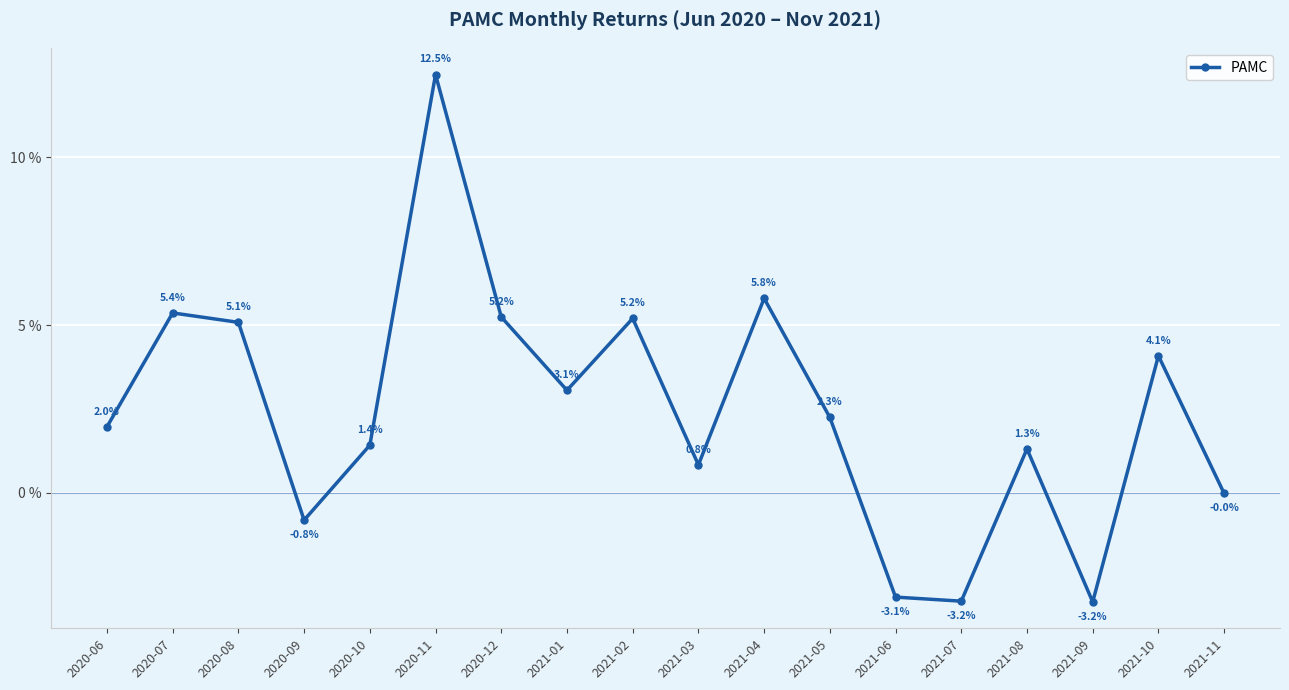

Does the chart have visible grid lines?

Yes